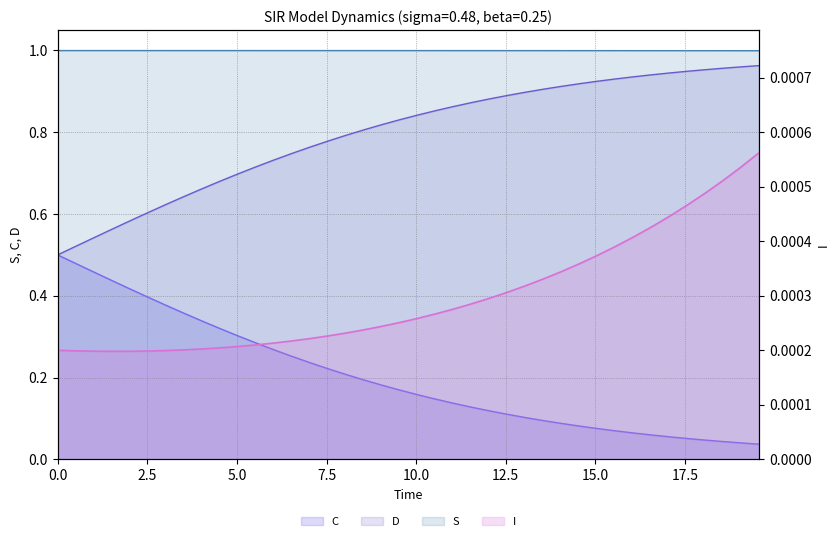

Which label corresponds to the largest value in the chart?

1.5050167224080266